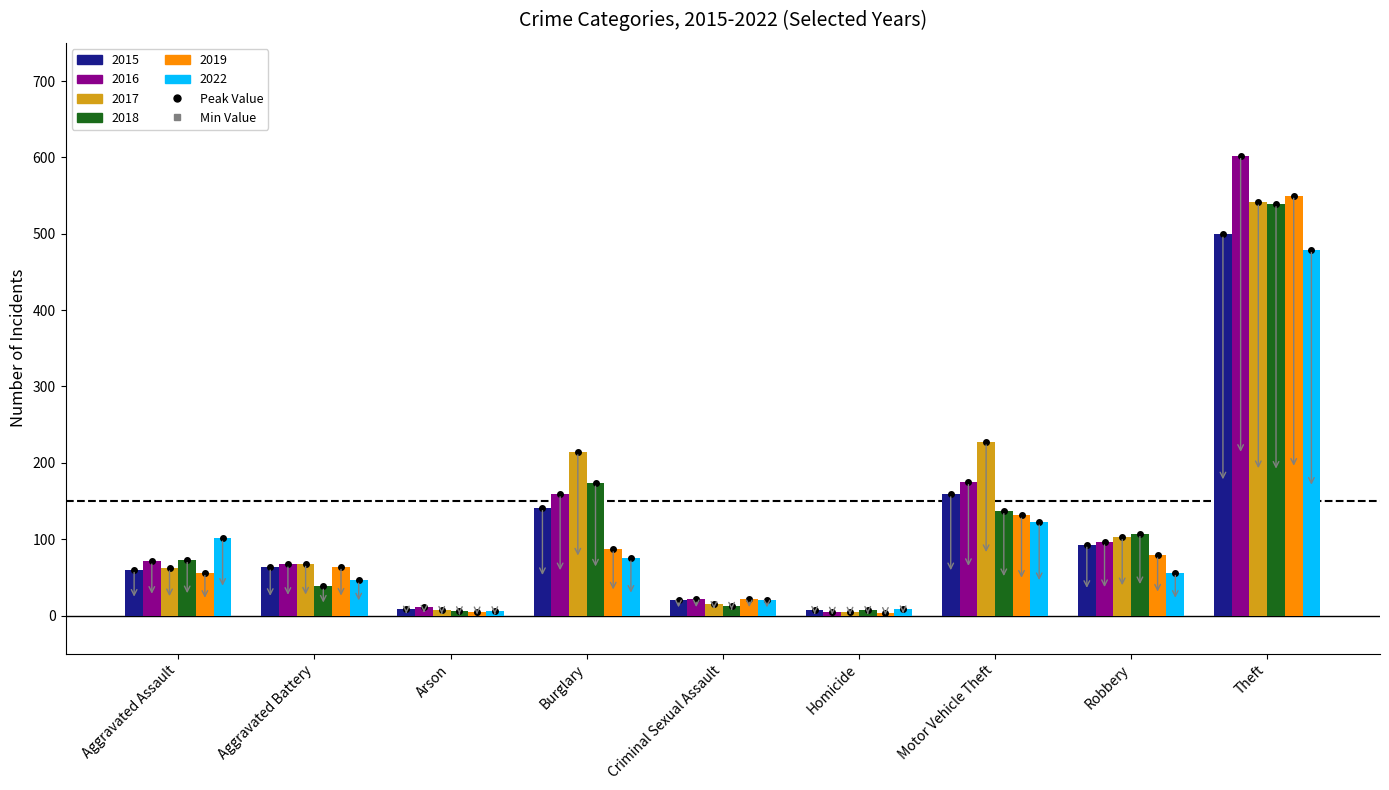

Is it true that 2018 equals 539 at Theft?

True